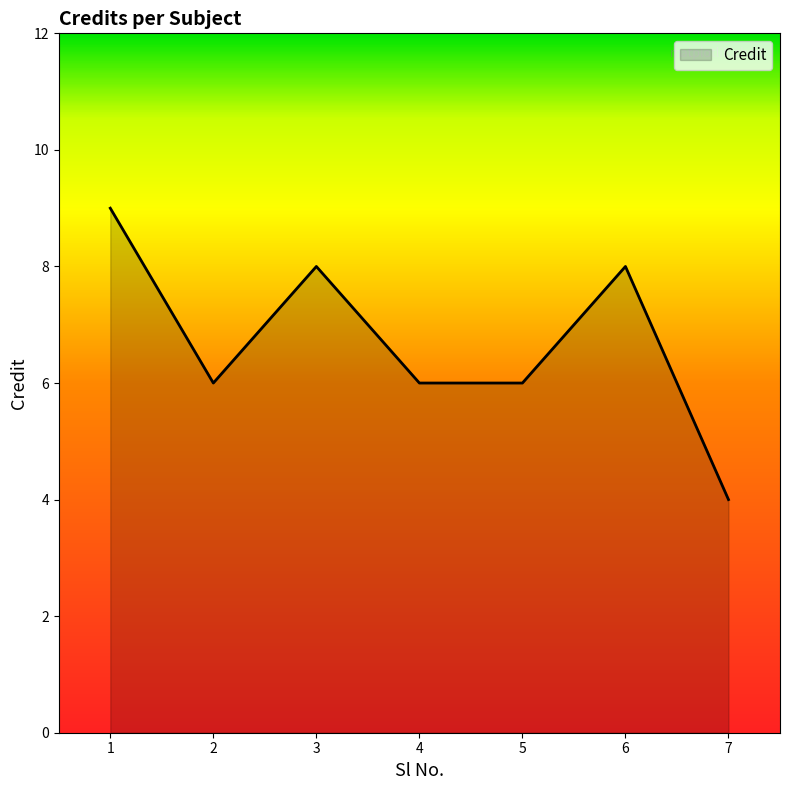

Approximately how many times larger is the value at 2 compared to 5?

1.0